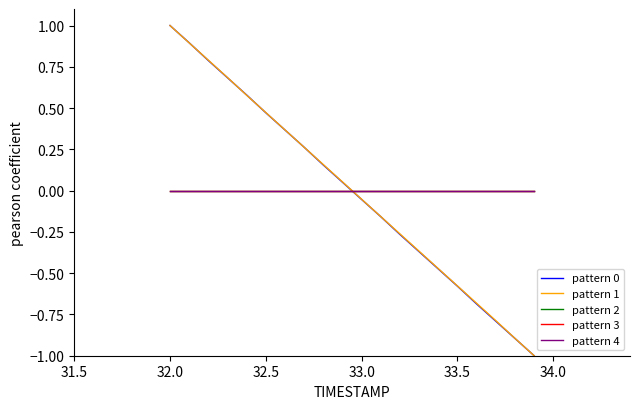

Is this an area chart (filled region under the line)?

No